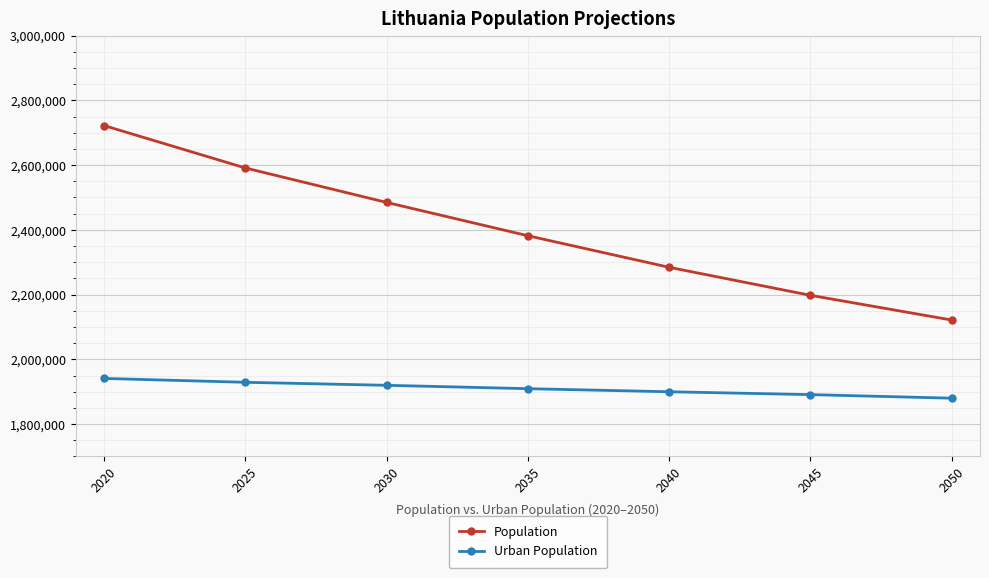

What is the difference between the maximum and minimum values in the Urban Population series?

61054